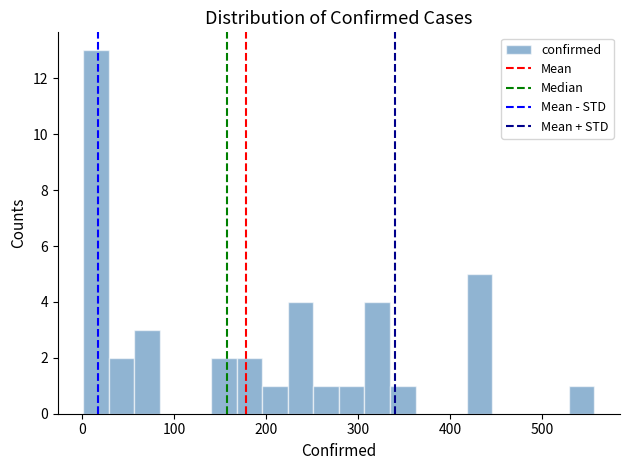

Read against the x-axis, roughly where is the centre of the tallest bar?

10